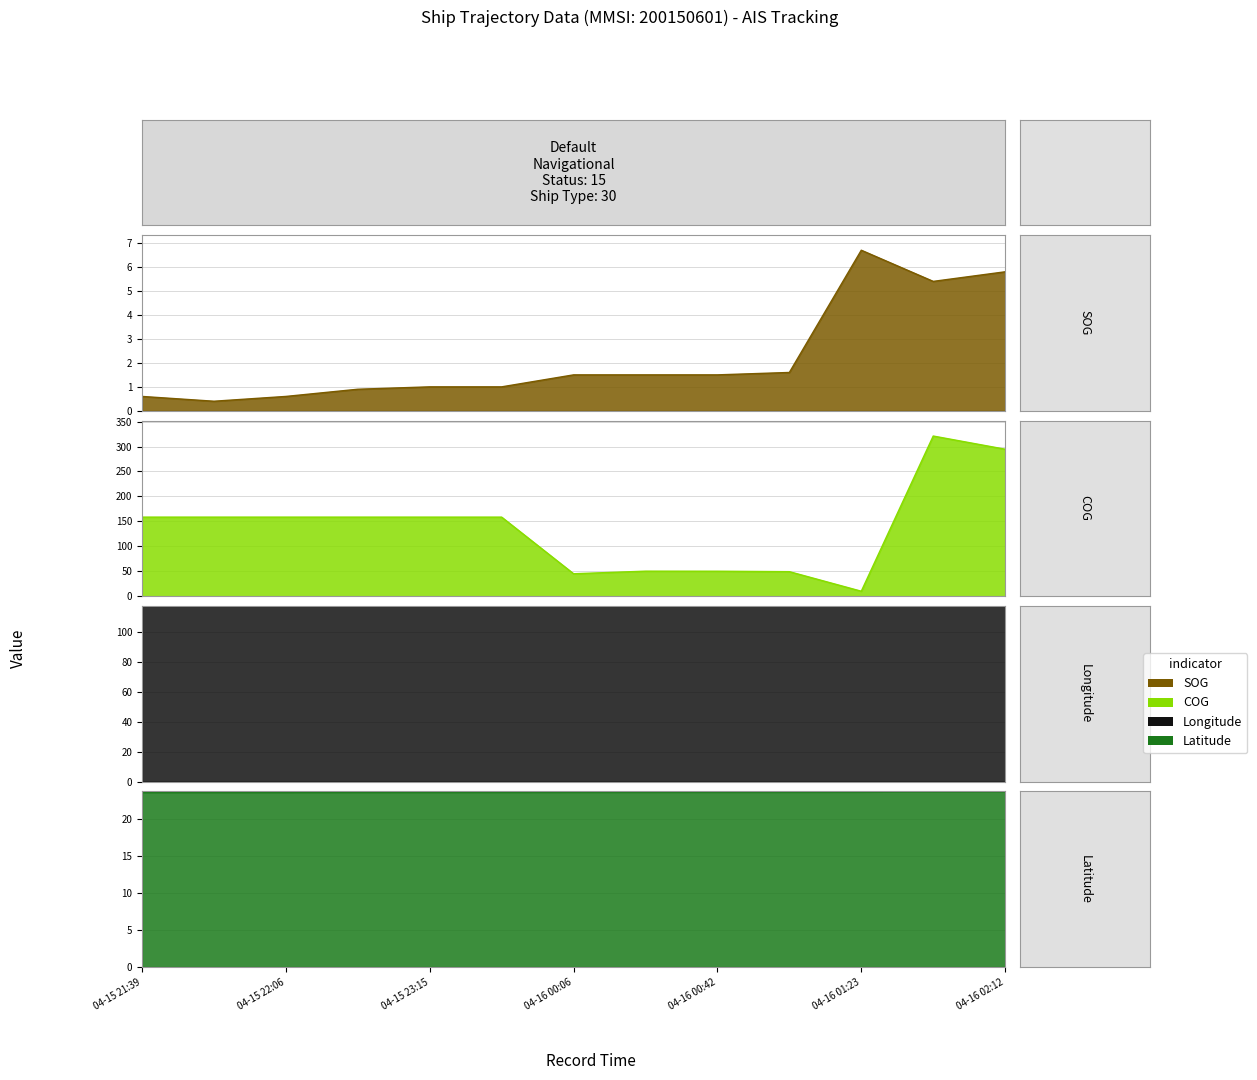

True or false: Longitude and Latitude intersect in this chart.

False